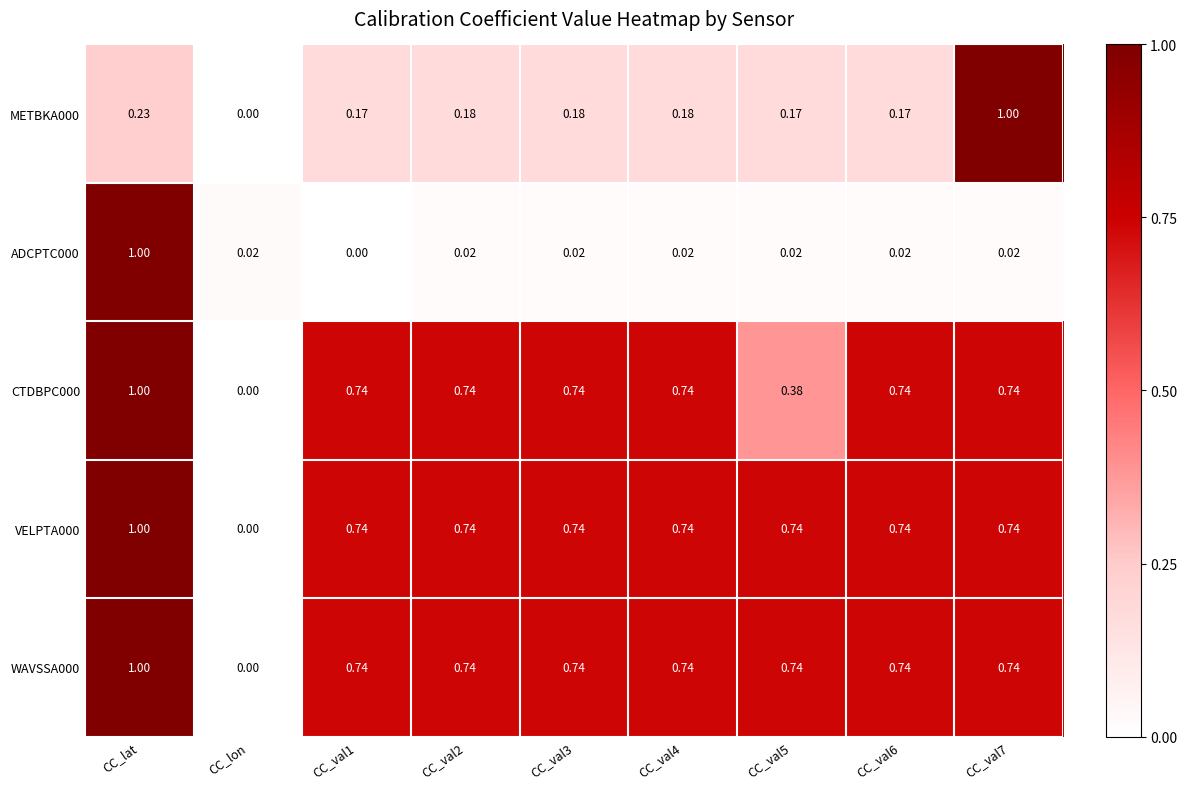

What is the total value across all series at CC_lat?

4.2